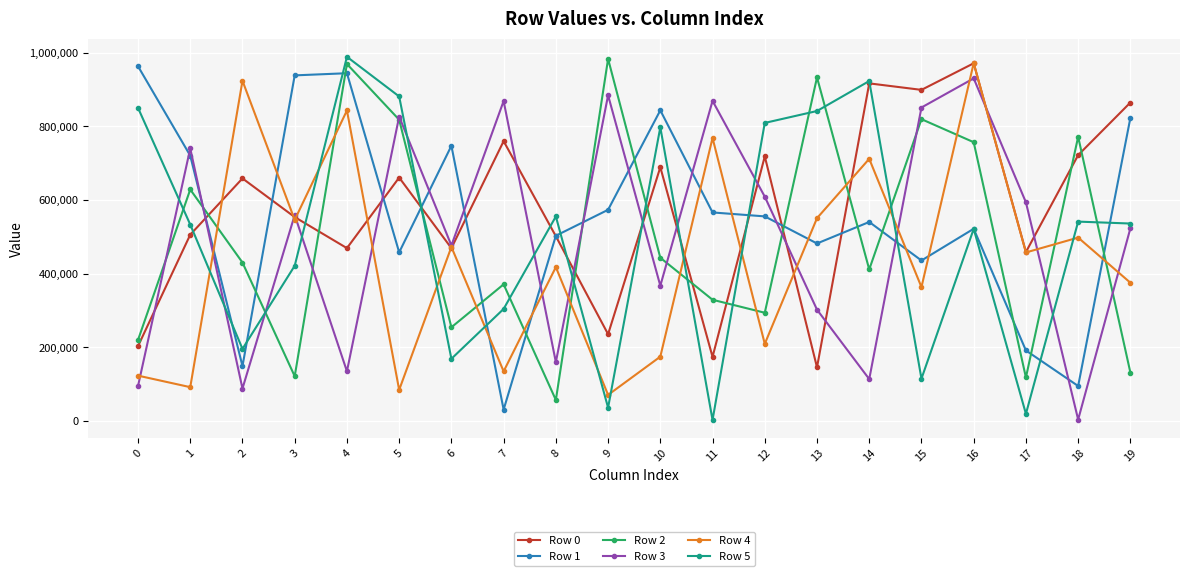

After their last crossing, which series has the higher values: Row 5 or Row 0?

Row 0